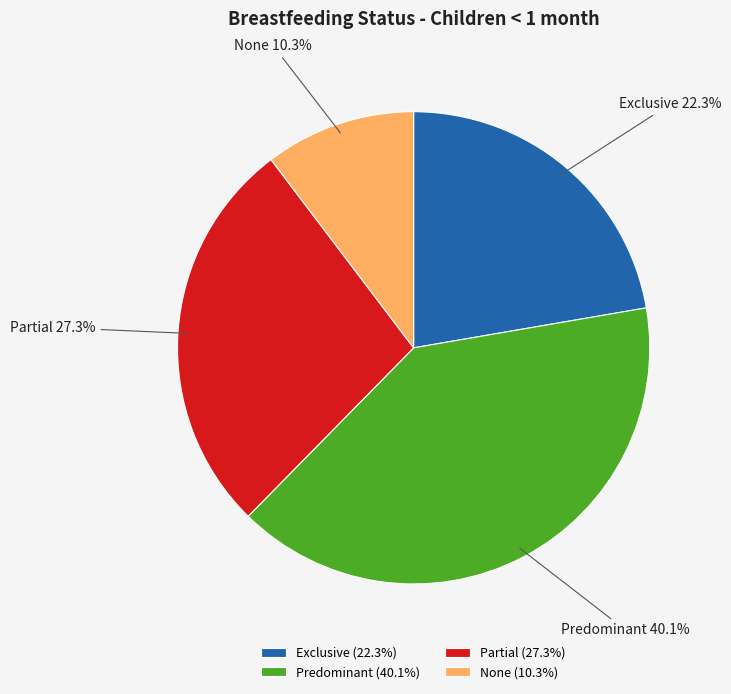

Count the number of slices in the pie.

4